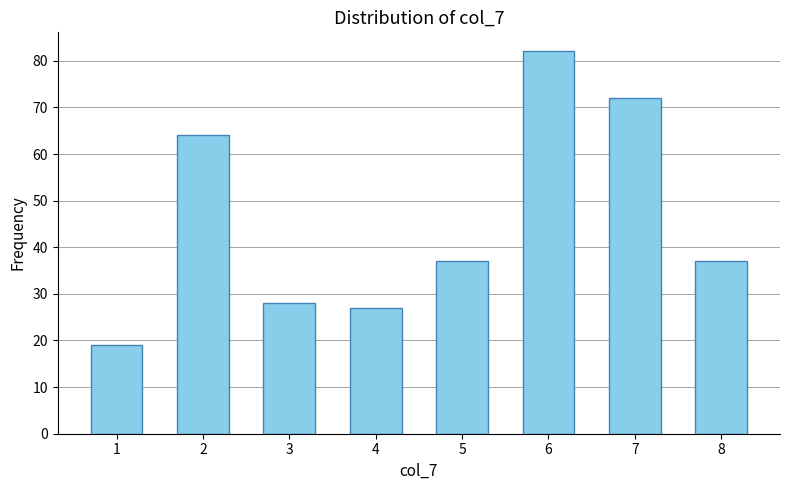

Reading left to right, transcribe all the data shown in this chart.

1=19	2=64	3=28	4=27	5=37	6=82	7=72	8=37